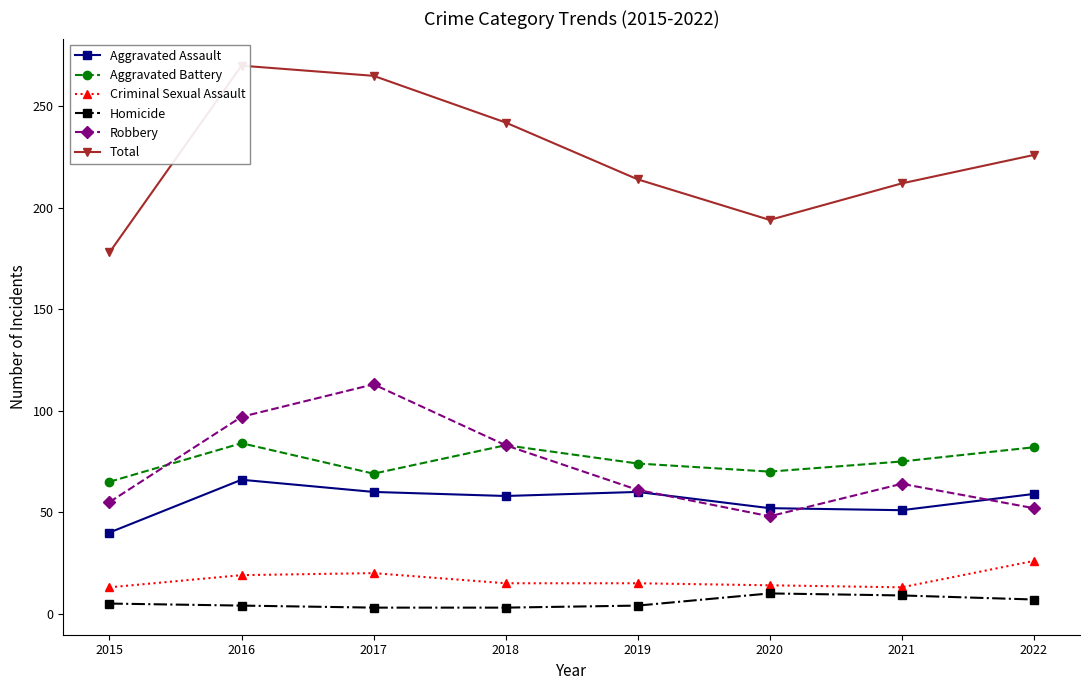

Reading left to right, list all the values displayed in this chart.

Aggravated Assault: 40	66	60	58	60	52	51	59
Aggravated Battery: 65	84	69	83	74	70	75	82
Criminal Sexual Assault: 13	19	20	15	15	14	13	26
Homicide: 5	4	3	3	4	10	9	7
Robbery: 55	97	113	83	61	48	64	52
Total: 178	270	265	242	214	194	212	226